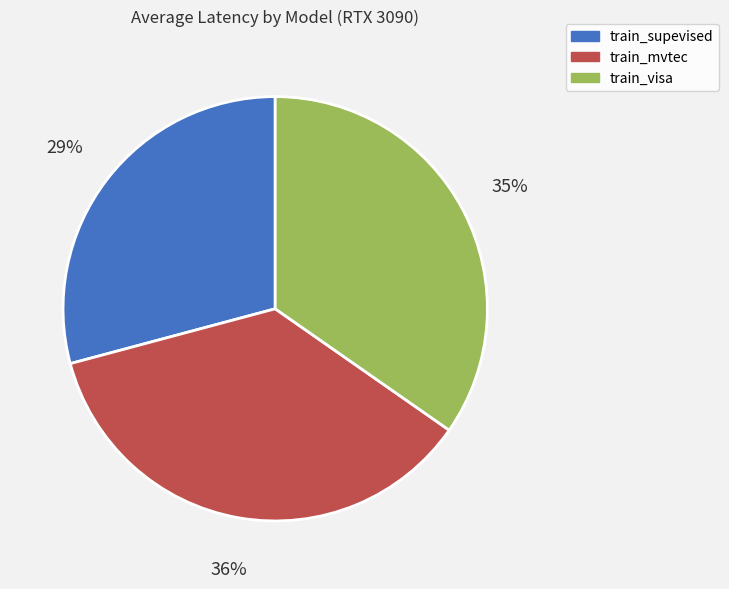

How many slices are in this pie chart?

3